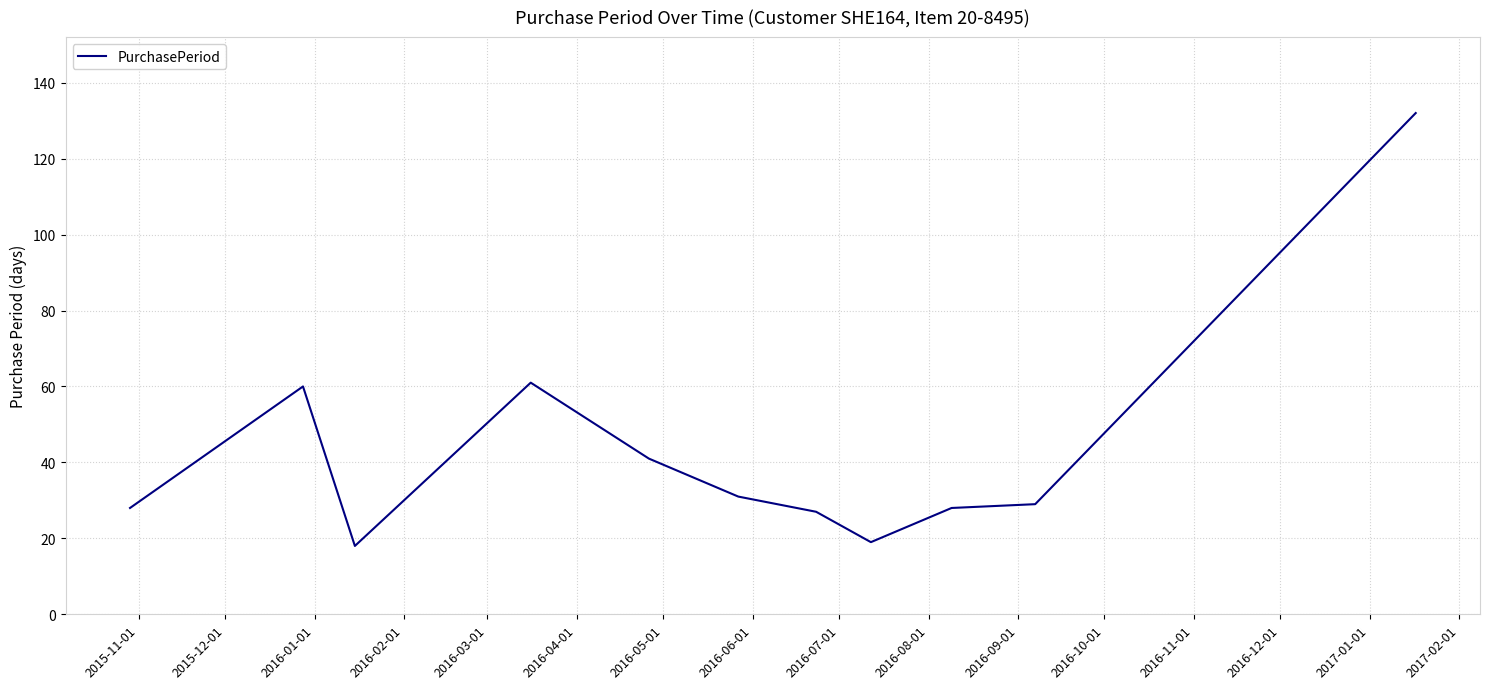

What is the maximum value shown in the chart?

132